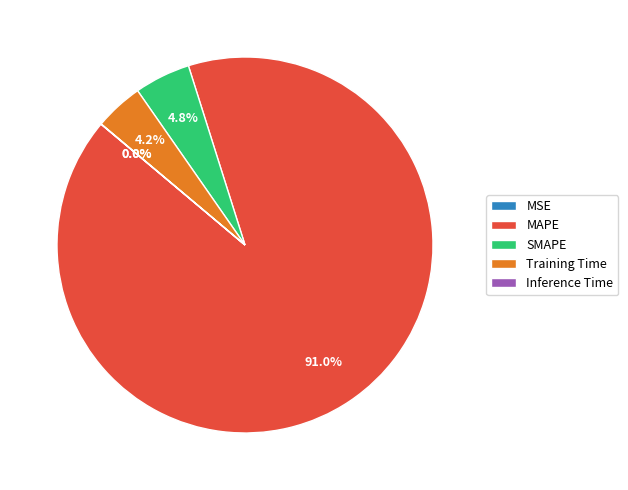

To the nearest percent, what is the average slice percentage?

20%